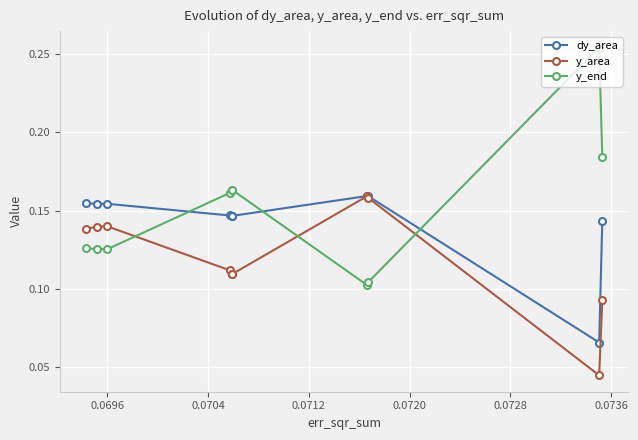

Does the chart display data point markers on the line(s)?

Yes